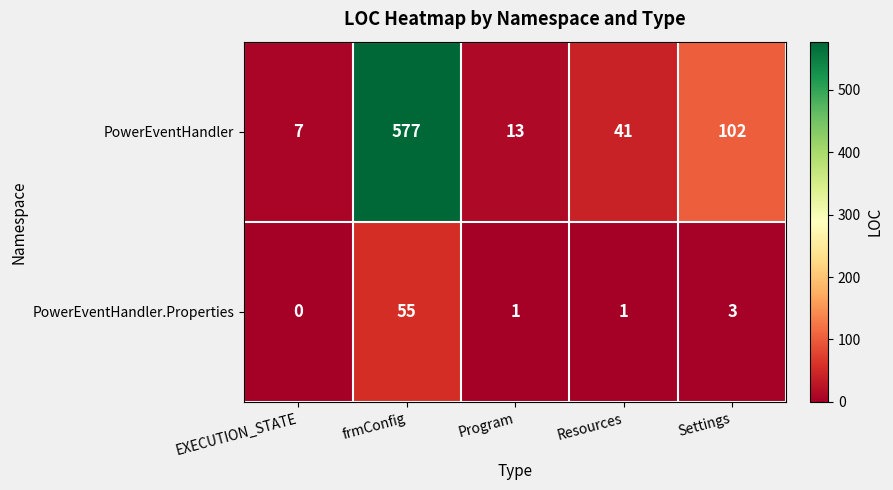

Reading right to left, transcribe all the data shown in this chart.

PowerEventHandler: Settings=102	Resources=41	Program=13	frmConfig=577	EXECUTION_STATE=7
PowerEventHandler.Properties: Settings=3	Resources=1	Program=1	frmConfig=55	EXECUTION_STATE=0